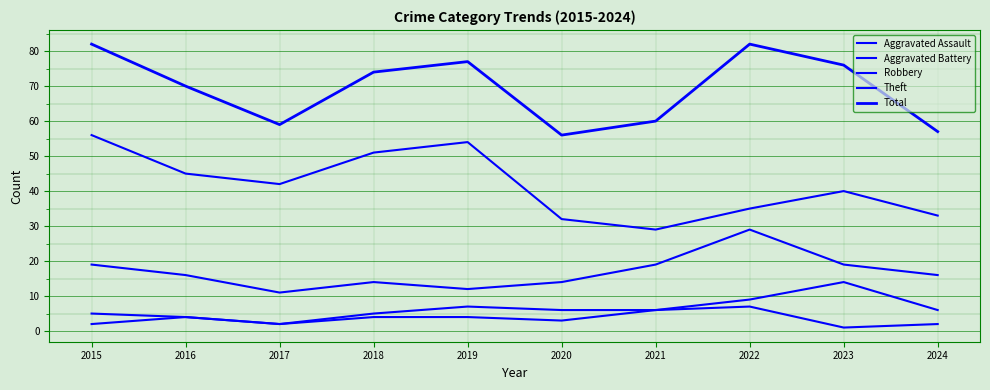

What is the sum of all Robbery values?

169